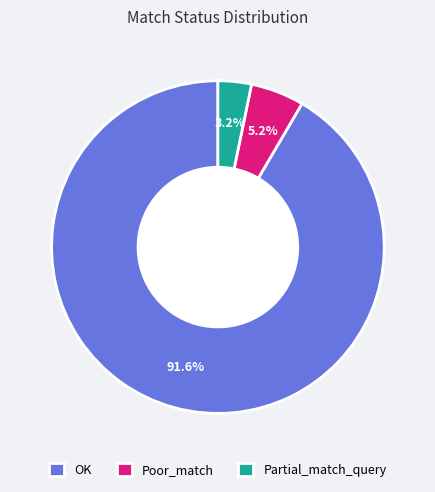

Count the number of slices in the pie.

3